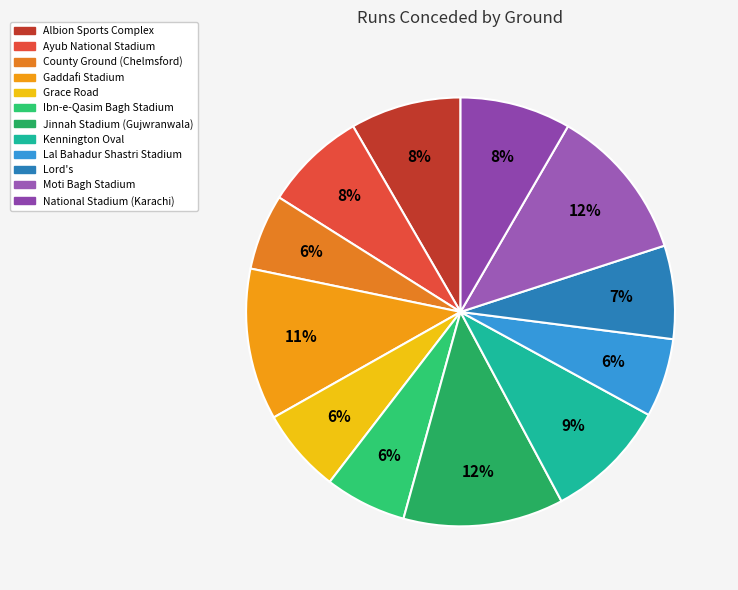

Is there any slice that represents more than half of the pie?

No